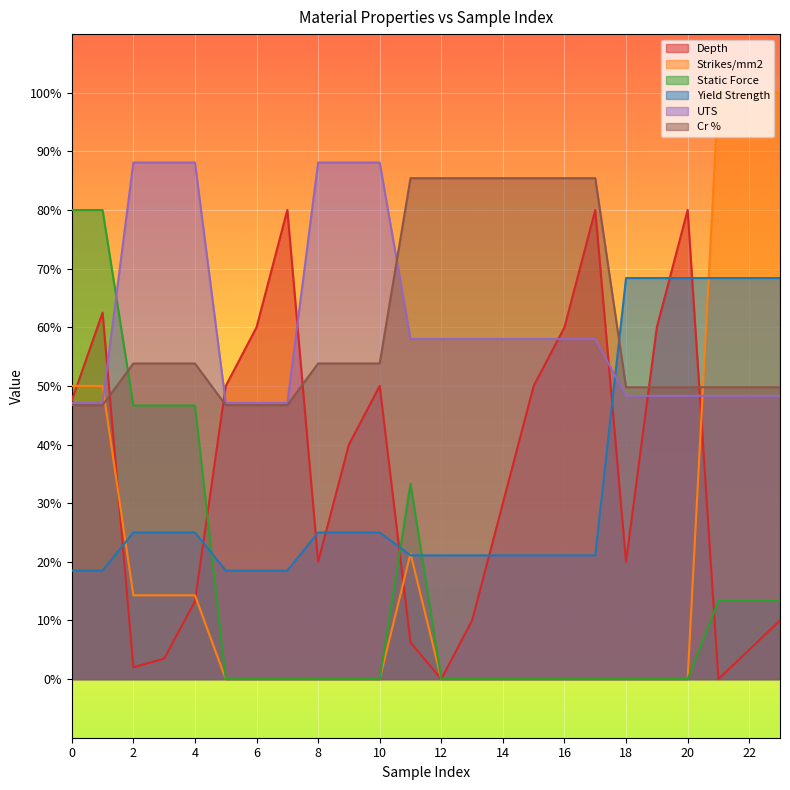

What is the sum of all Depth values?

8.4